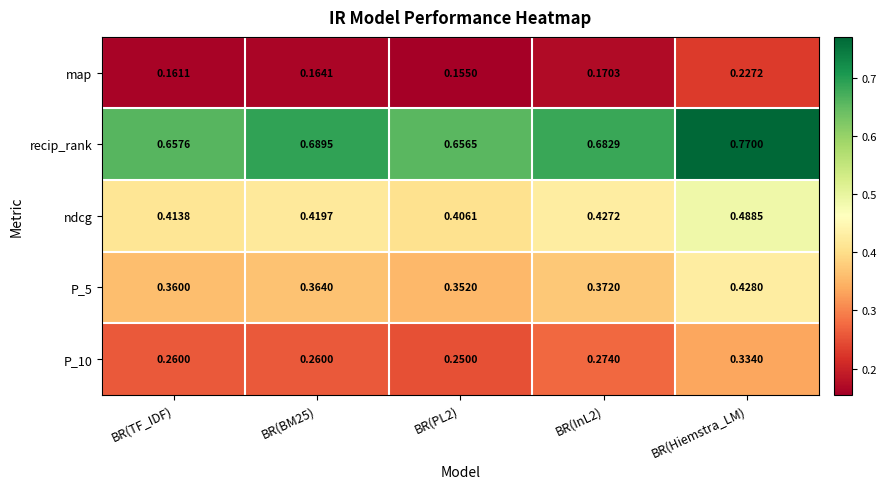

Which label corresponds to the largest value in the chart?

BR(Hiemstra_LM)